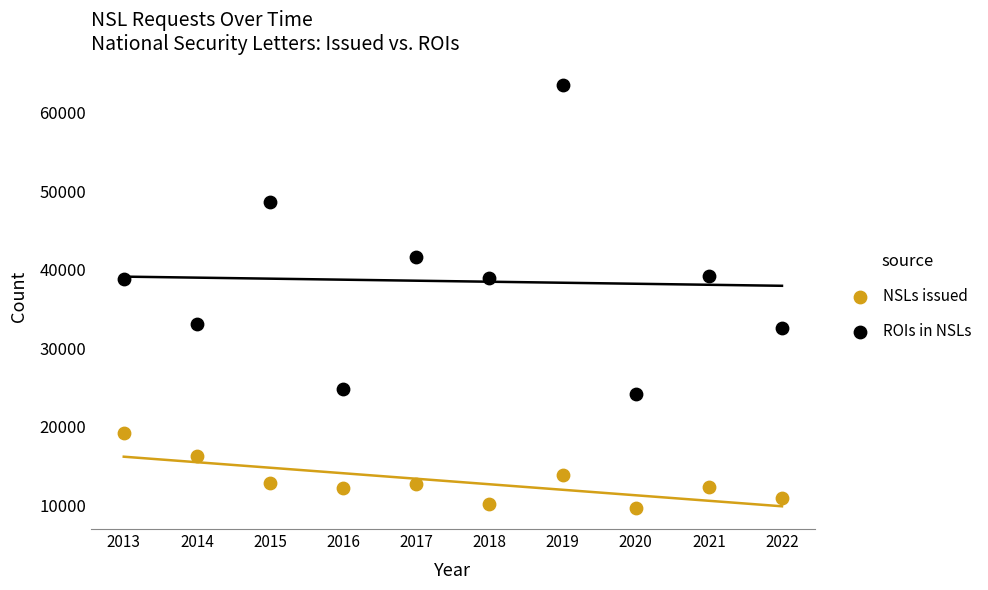

Which series has the widest spread of Y values?

ROIs in NSLs